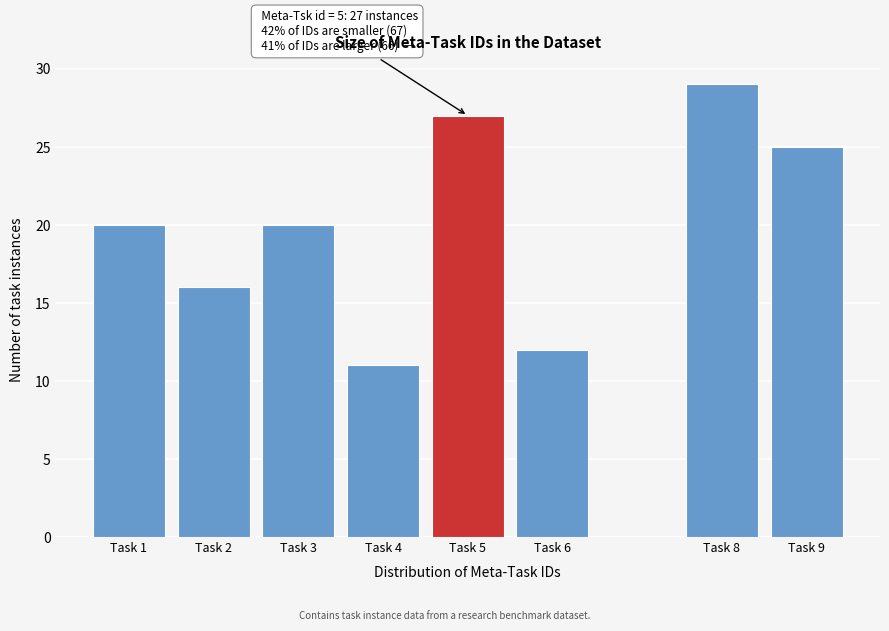

Reading right to left, list all the values displayed in this chart.

25	29	12	27	11	20	16	20